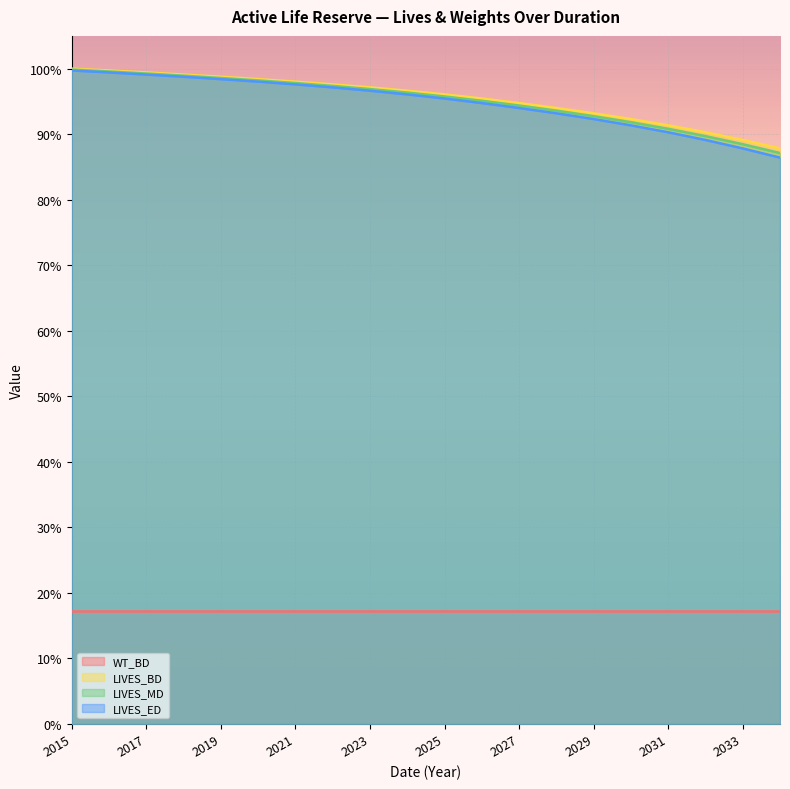

How many data points does each series have?

20